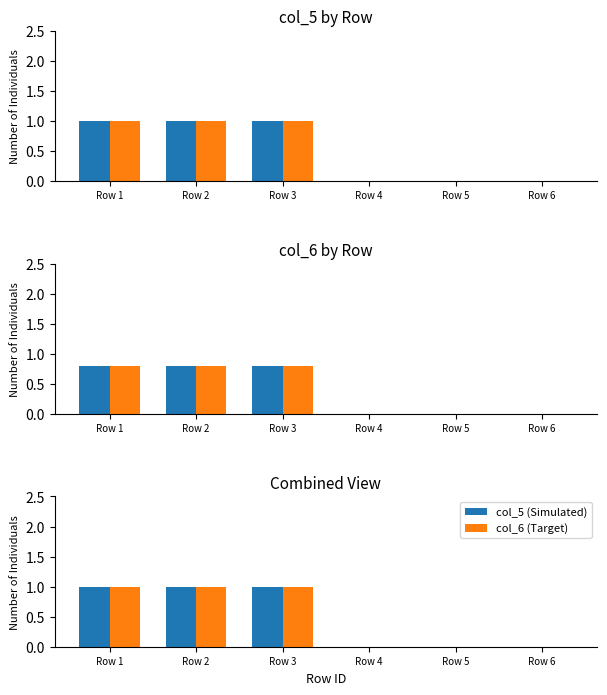

How many col_6 values are between 0 and 1?

6